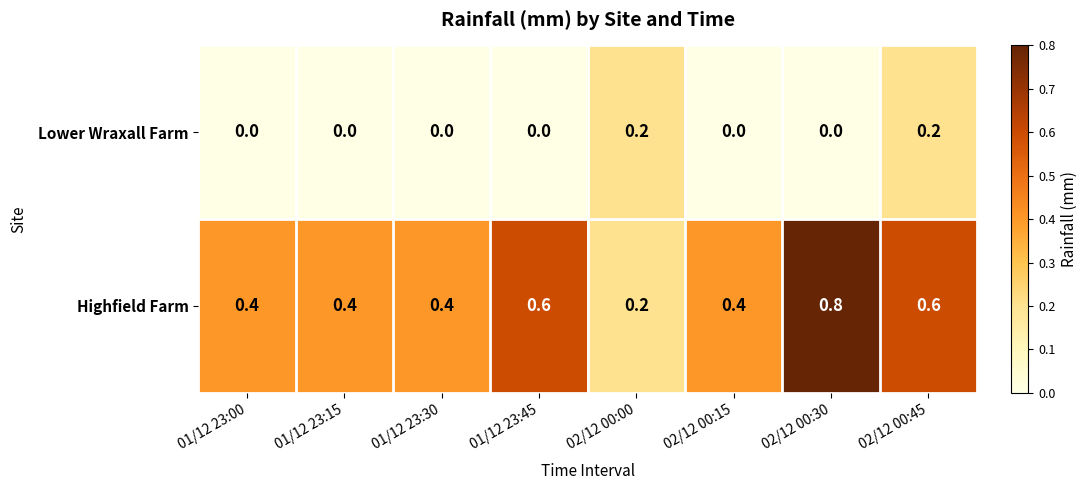

Which series has the widest spread of values?

Highfield Farm